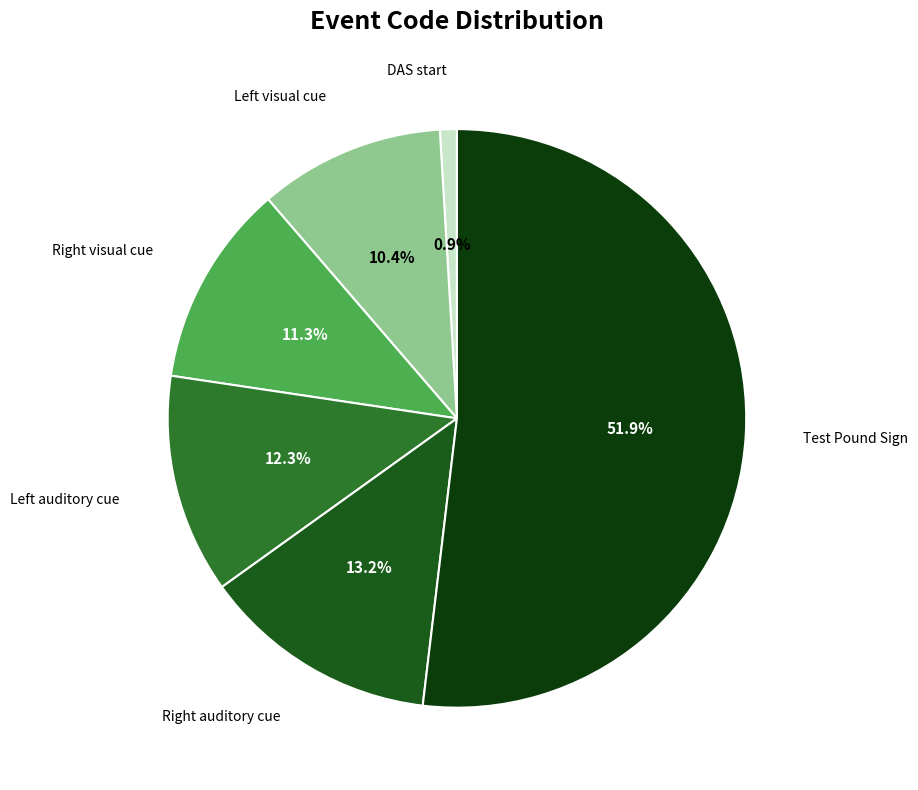

How many slices are in this pie chart?

6